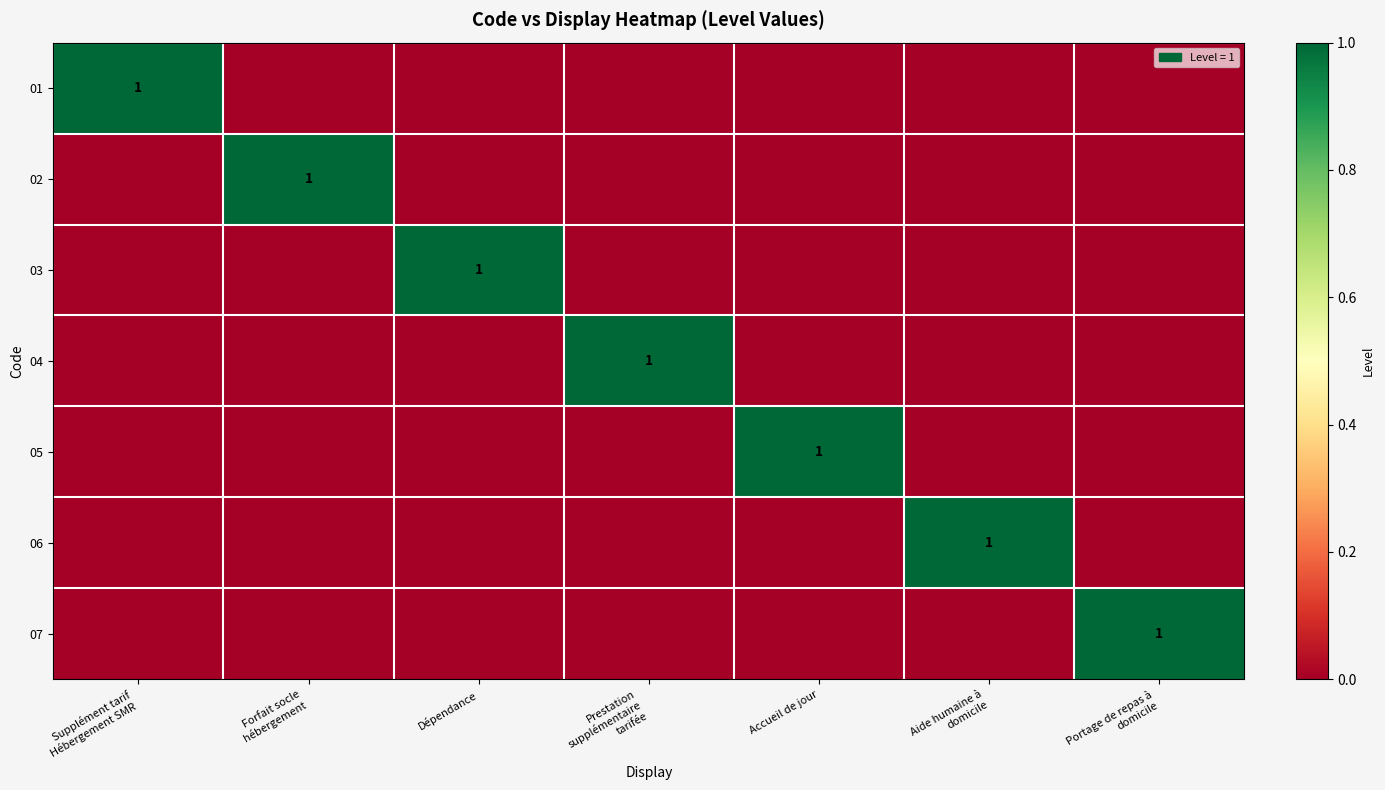

How many values in 04 are above zero?

1